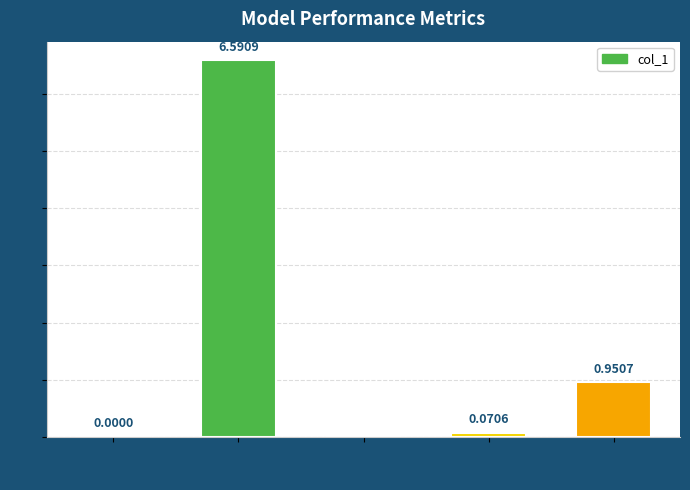

The value at SMAPE is 3.7. True or false?

False